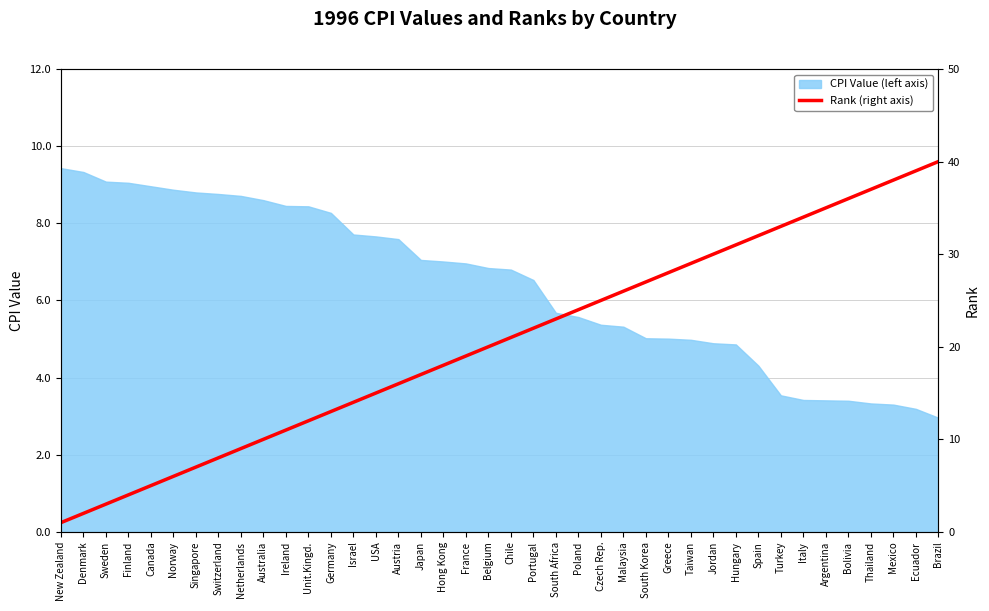

What value does the data have at Malaysia, to the nearest 10?

30